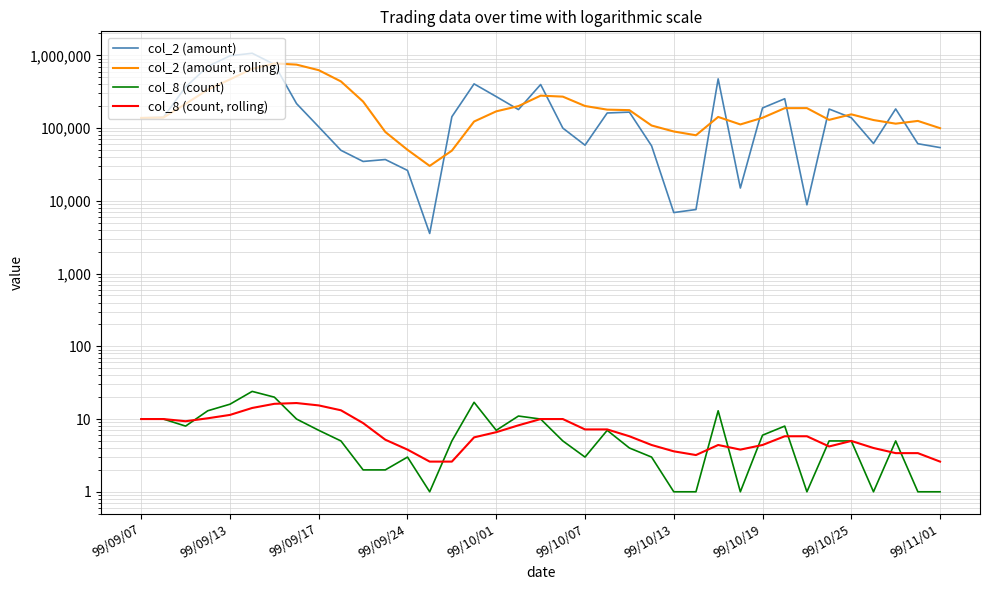

Which series has the largest range (max minus min)?

col_2 (amount)